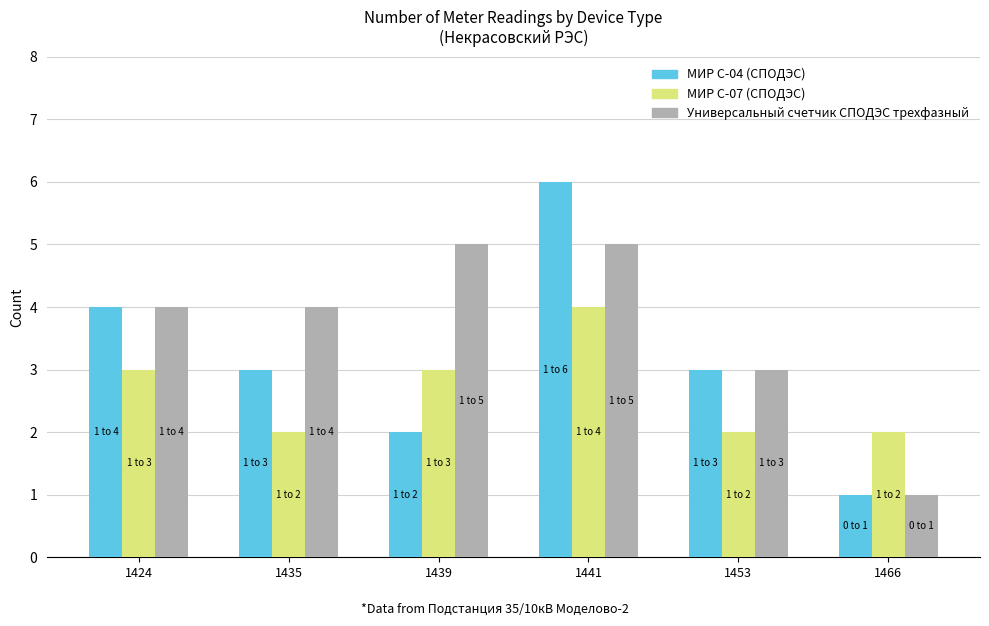

At which category does the chart reach its peak across all series?

1441